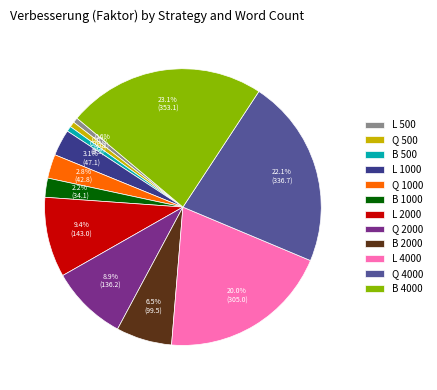

Is L 1000 the majority of the pie?

No